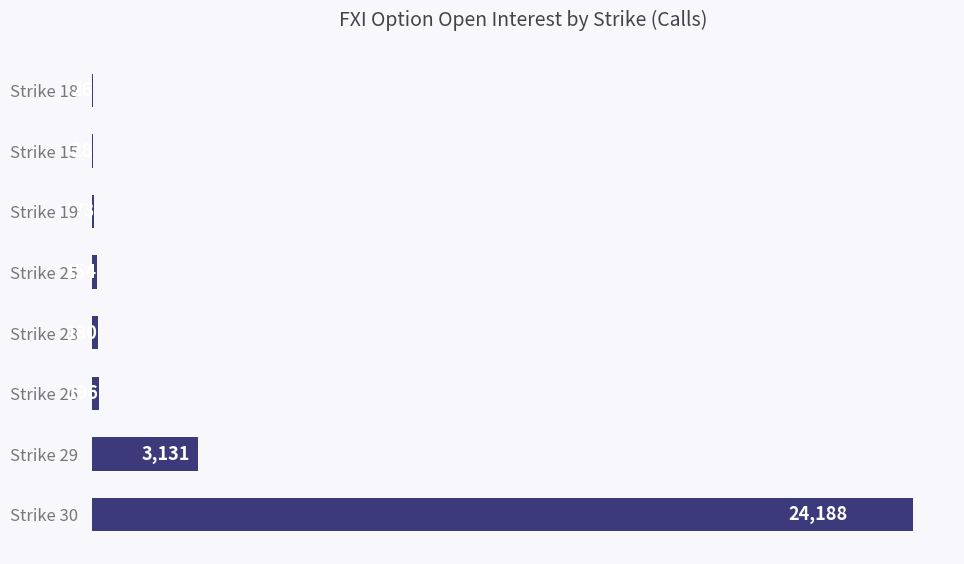

Is it true that the value at Strike 28 is 180?

True